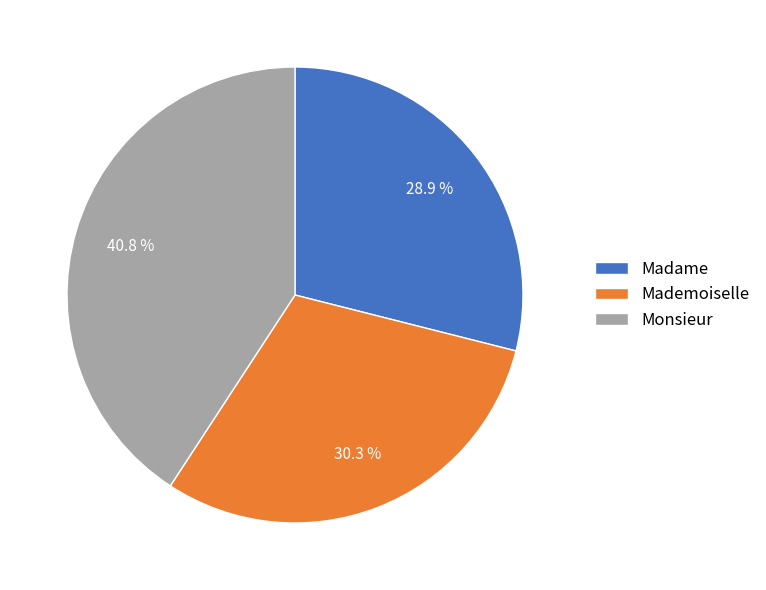

Which has a higher value, Monsieur or Mademoiselle?

Monsieur